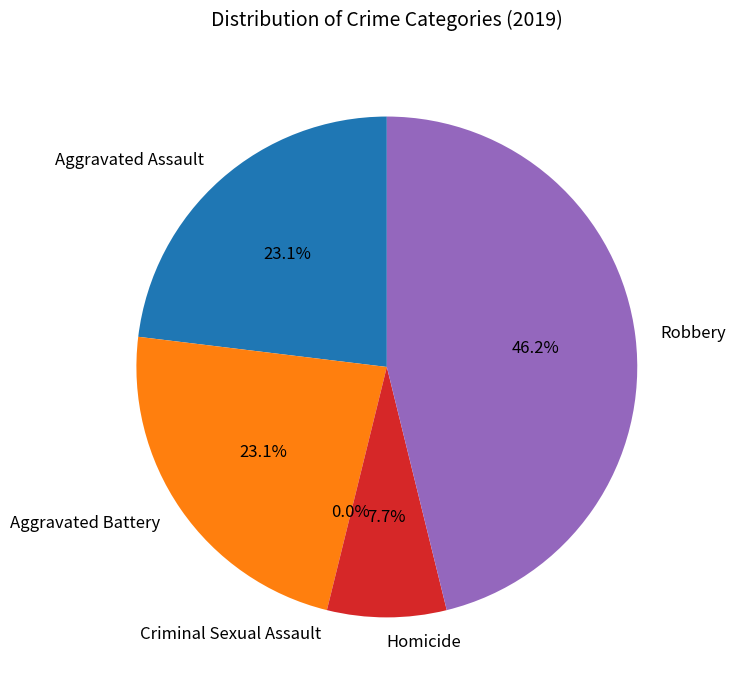

How many segments does this pie chart have?

5